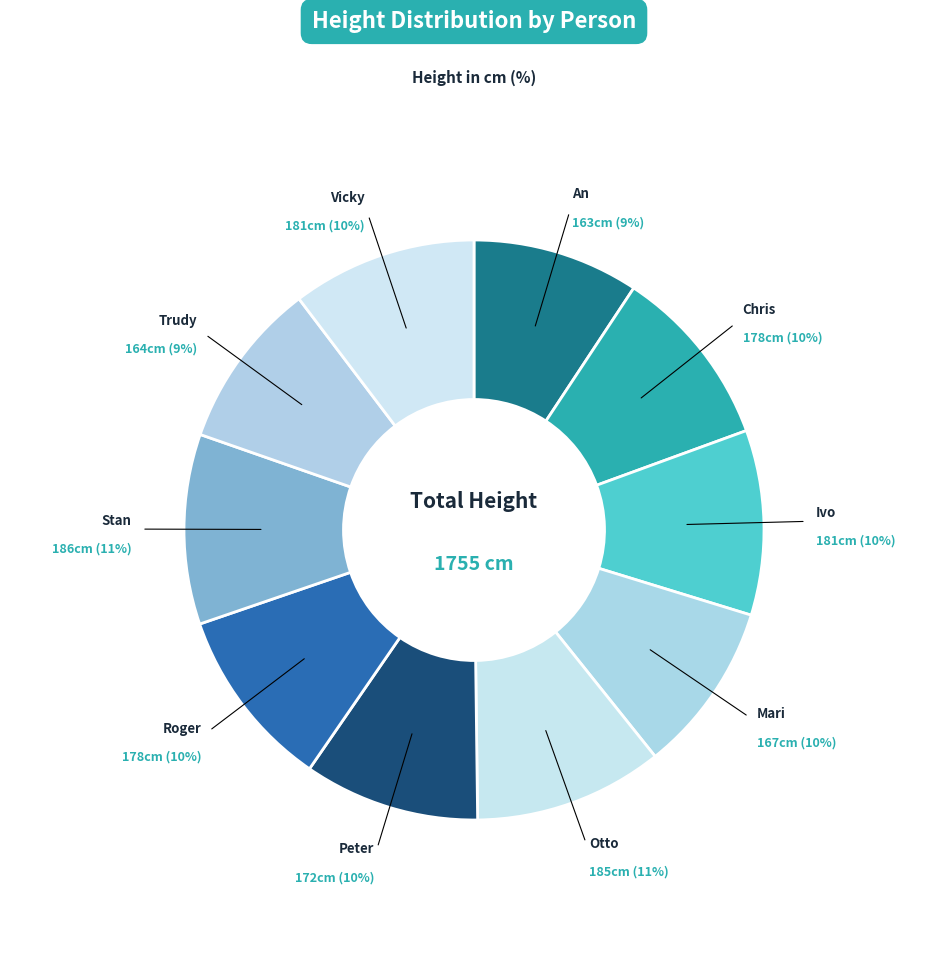

Count the number of slices in the pie.

10